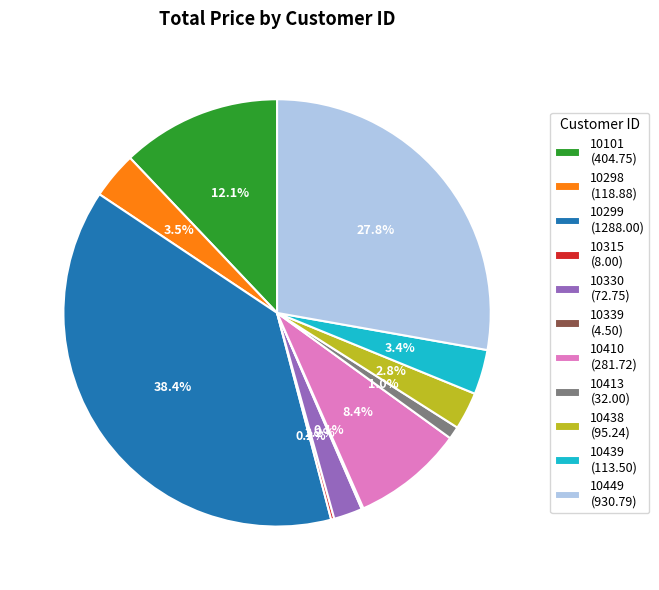

Is there a majority slice in this chart?

No